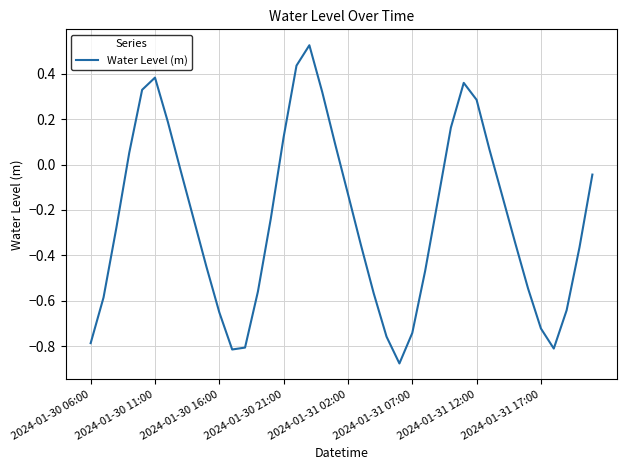

Is this an area chart (filled region under the line)?

No